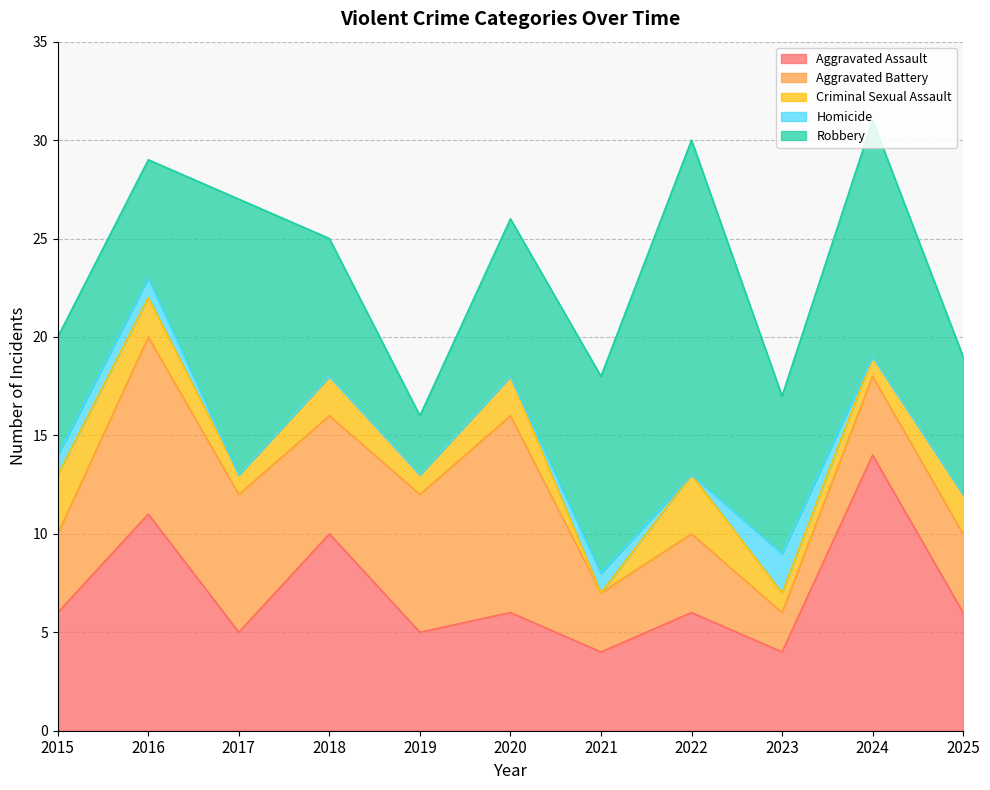

Which has a higher value, 2025 or 2017?

2025